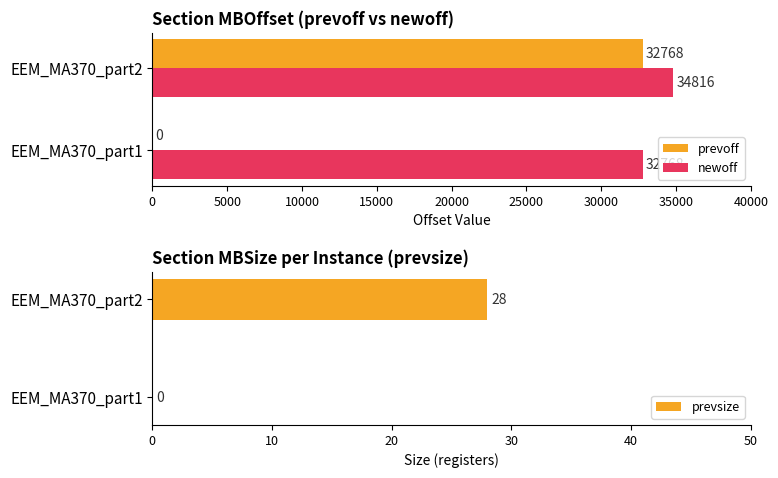

Which series has the largest range (max minus min)?

prevoff